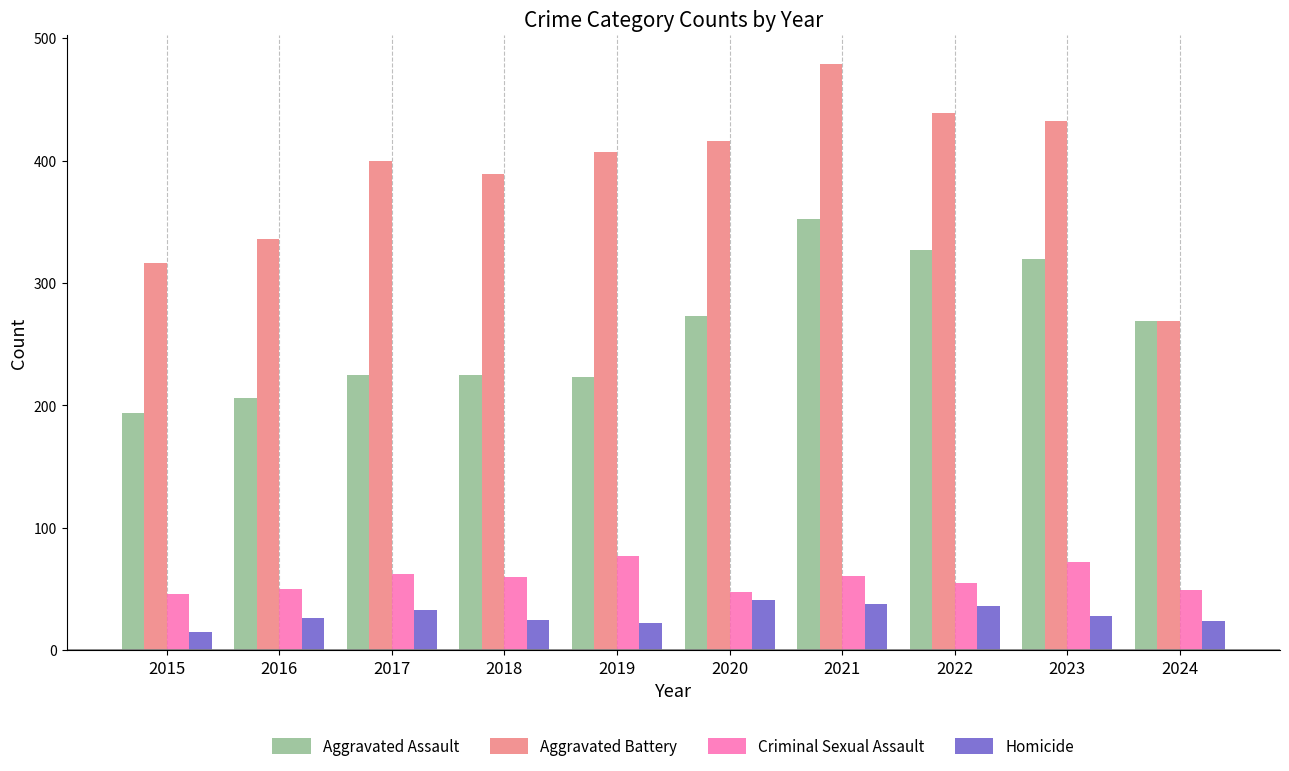

Is it true that Criminal Sexual Assault equals 48 at 2020?

True